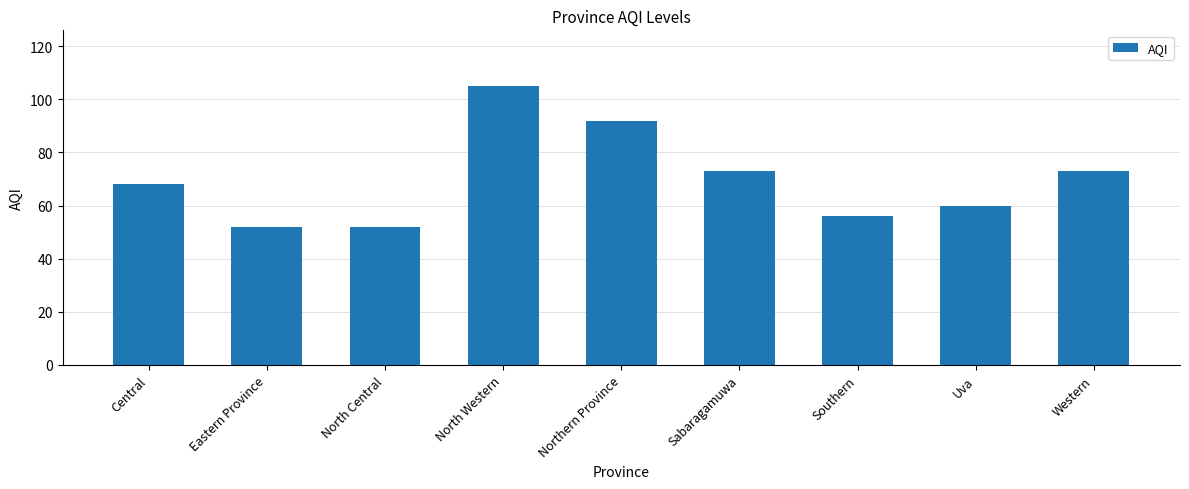

What is the value of the 2nd bar from the left?

52